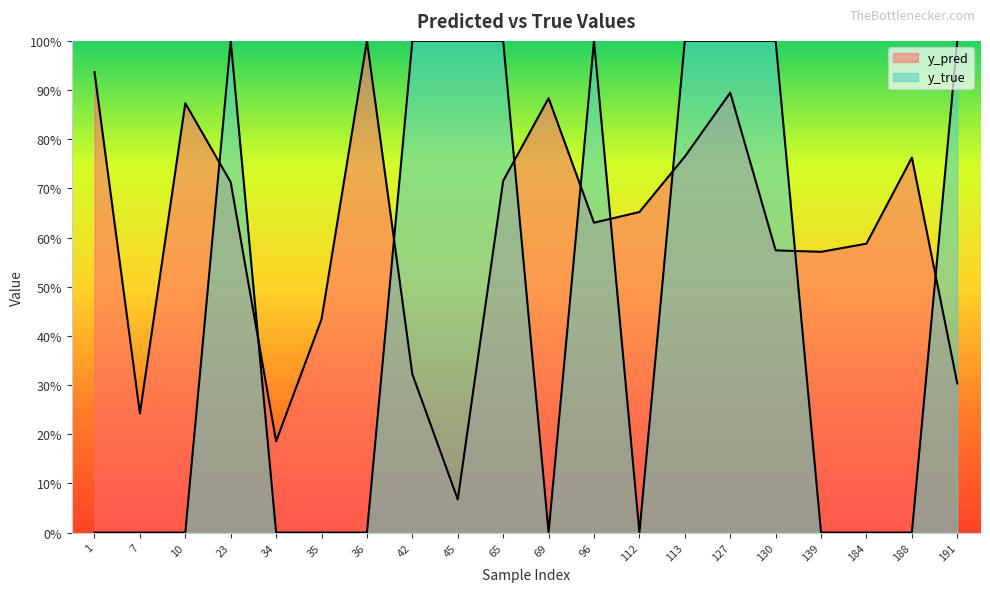

Reading left to right, list all the values displayed in this chart.

y_pred: 0.9	0.2	0.9	0.7	0.2	0.4	1.0	0.3	0.1	0.7	0.9	0.6	0.7	0.8	0.9	0.6	0.6	0.6	0.8	0.3
y_true: 0.0	0.0	0.0	1.0	0.0	0.0	0.0	1.0	1.0	1.0	0.0	1.0	0.0	1.0	1.0	1.0	0.0	0.0	0.0	1.0